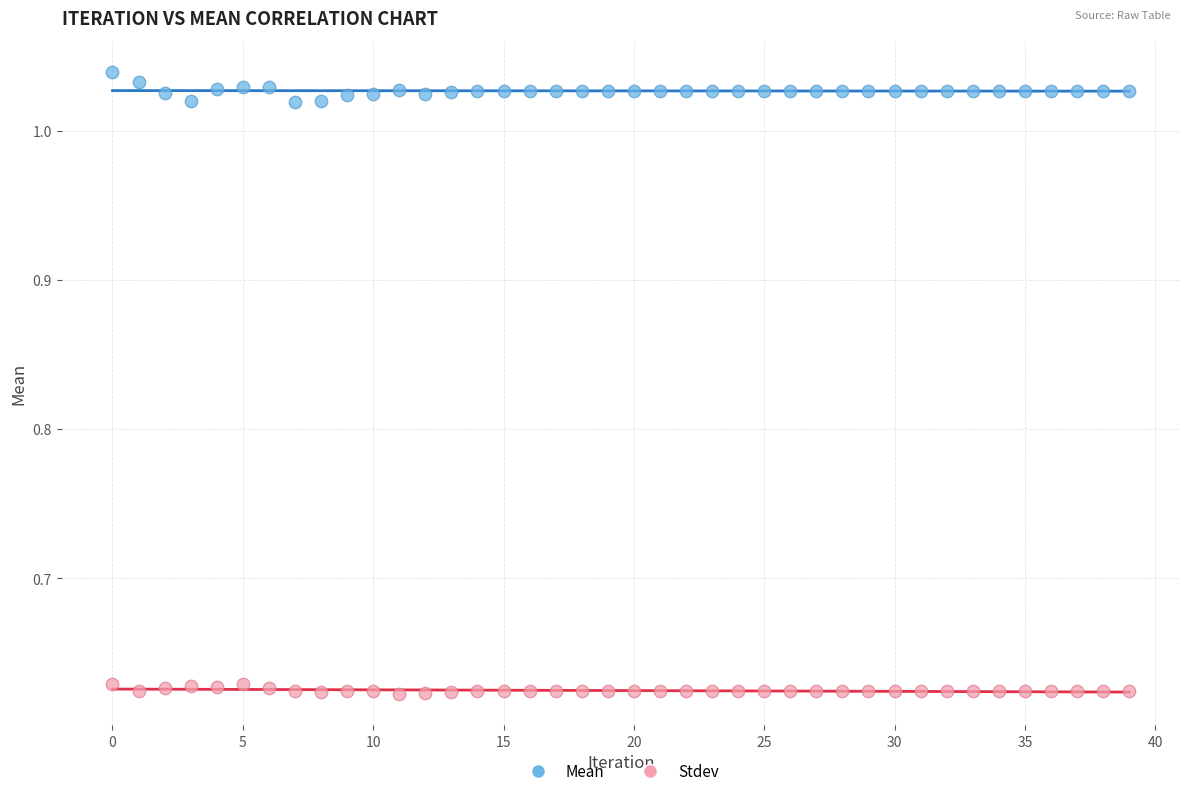

What are all the series names shown in the legend?

Mean, Stdev